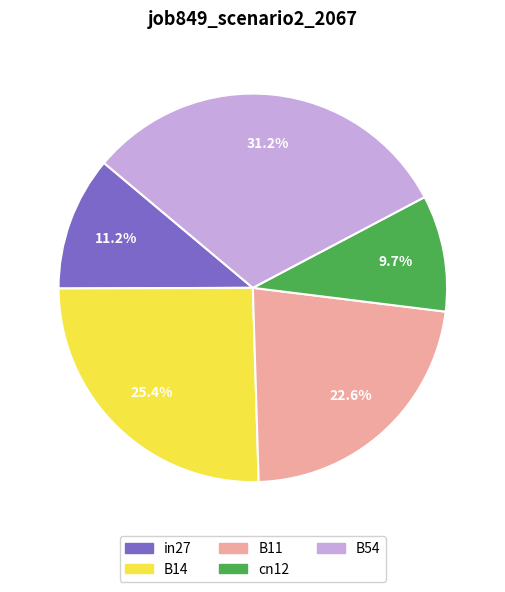

Combined, what portion of the pie is B11 and cn12?

32.3%